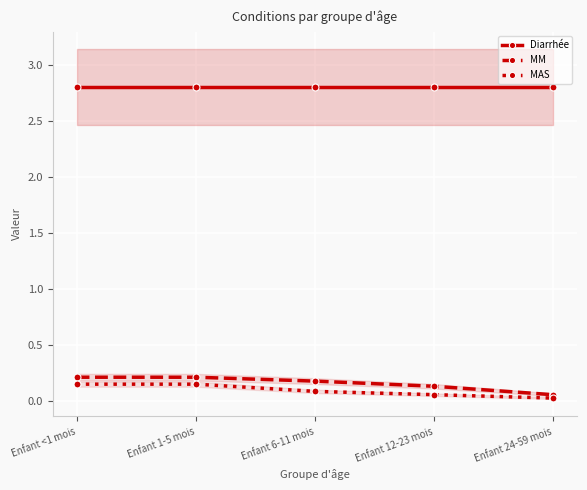

Which series has the widest spread of values?

MM